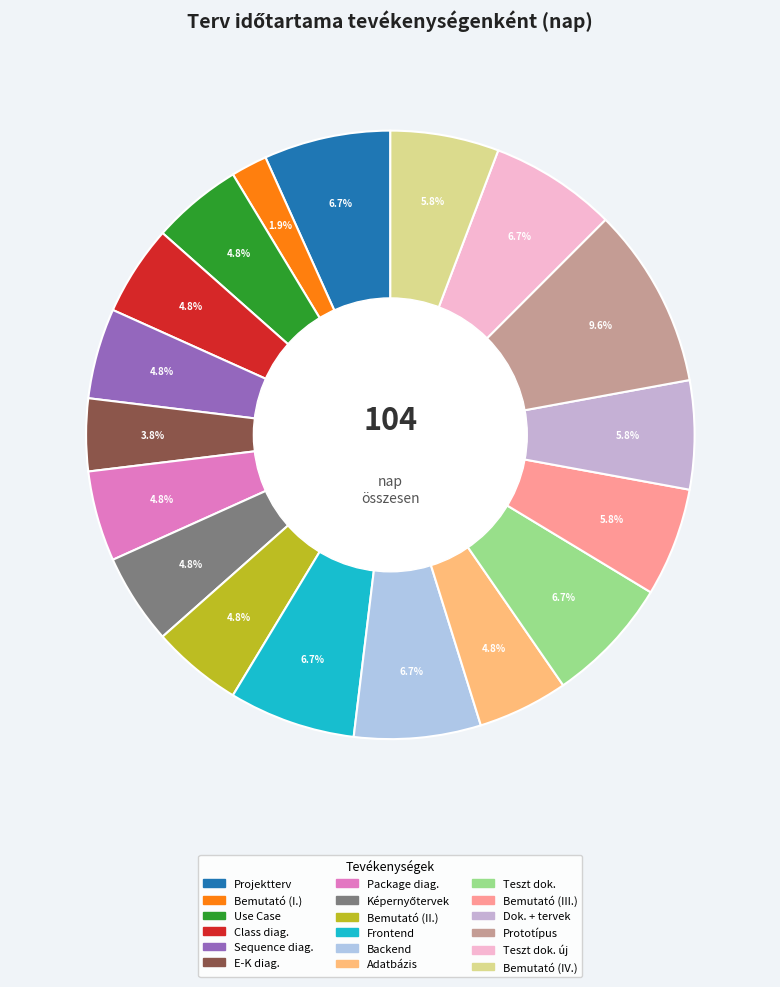

How many slices are in this pie chart?

18